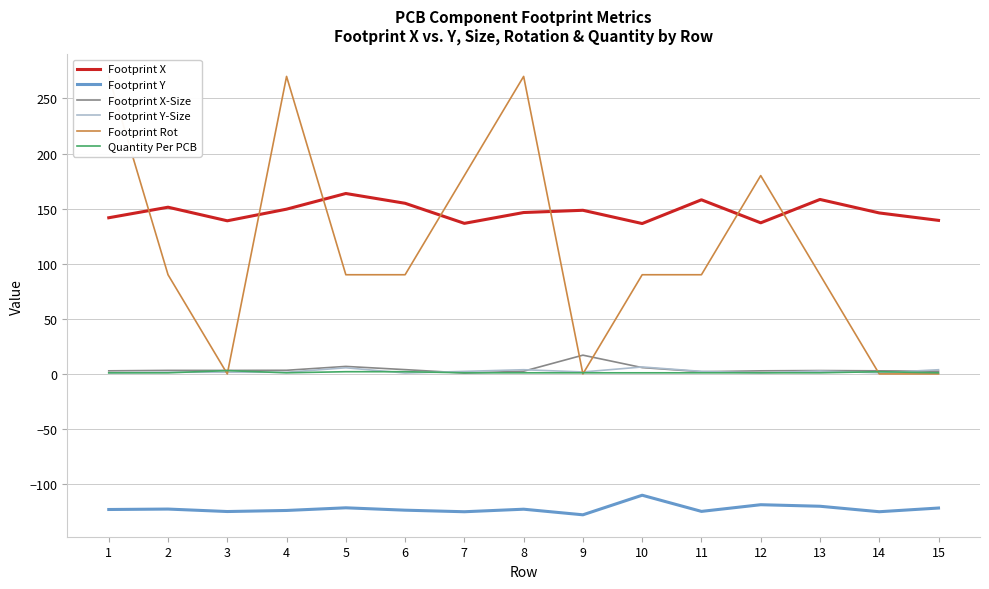

Where do Quantity Per PCB and Footprint X-Size first cross each other?

6 and 7